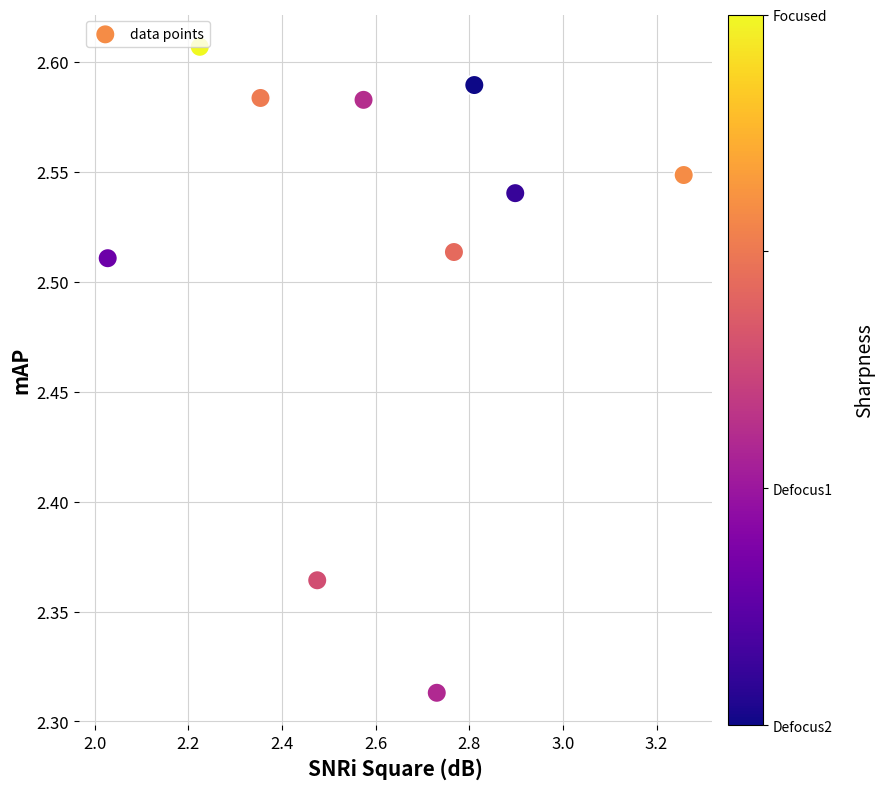

What is the range of X values (max minus min)?

1.2